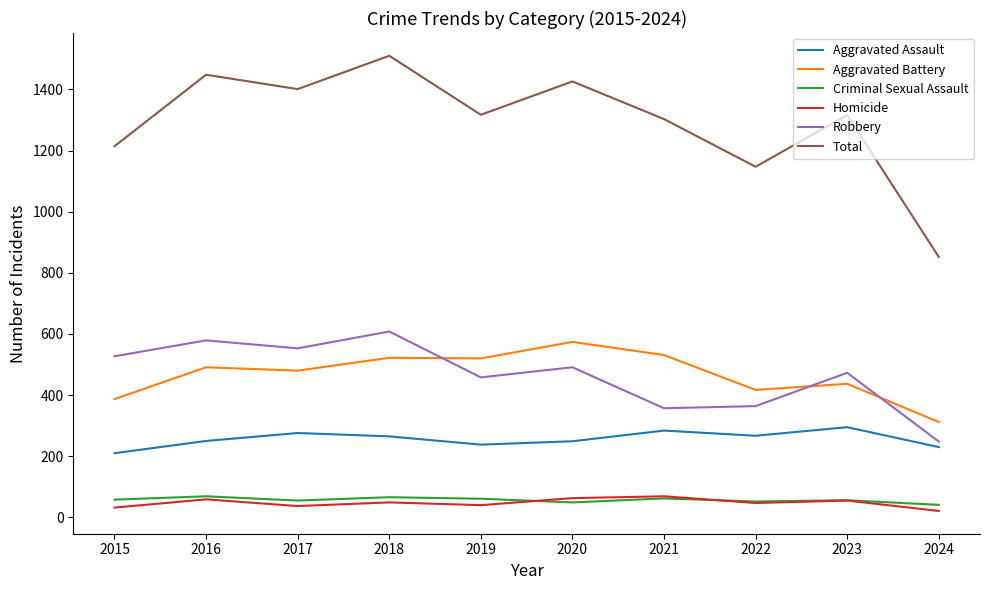

What is the maximum value for Homicide?

69